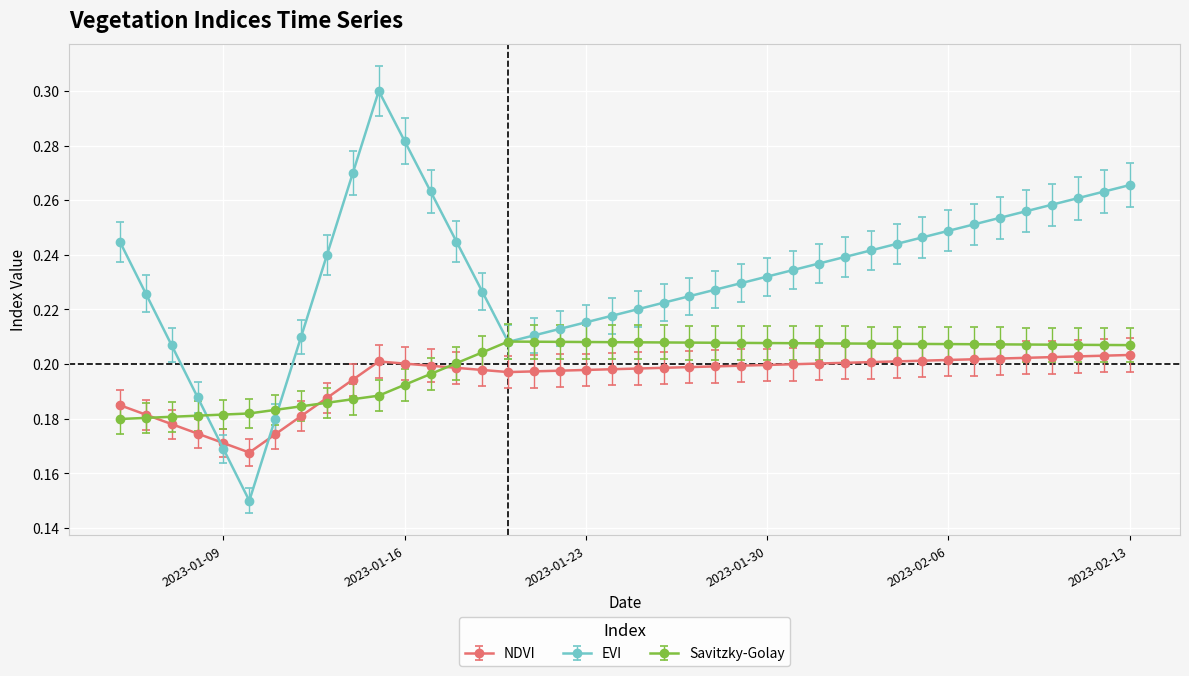

Which series has the largest total across all categories?

EVI